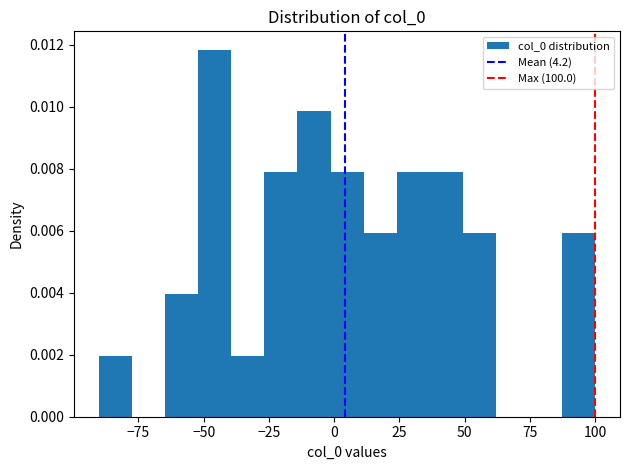

Read against the x-axis, roughly where is the centre of the tallest bar?

-45